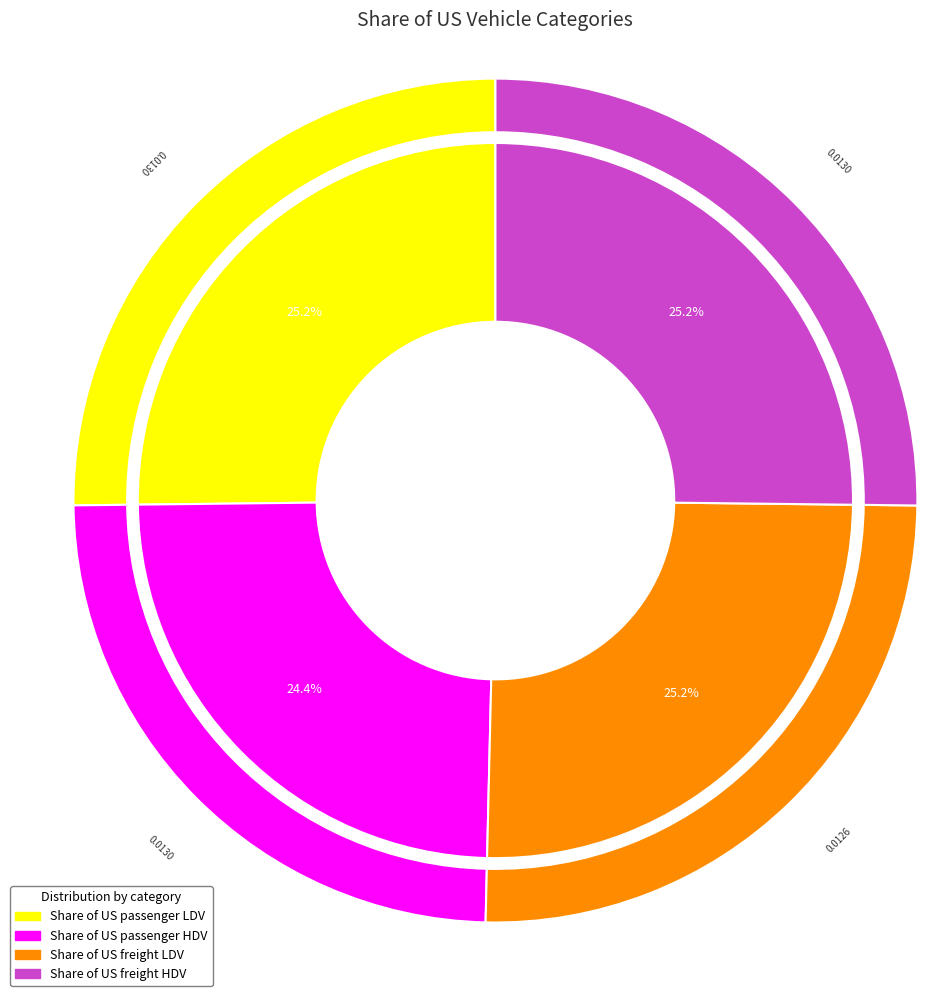

How much of the chart is everything except Share of US passenger LDV?

74.8%